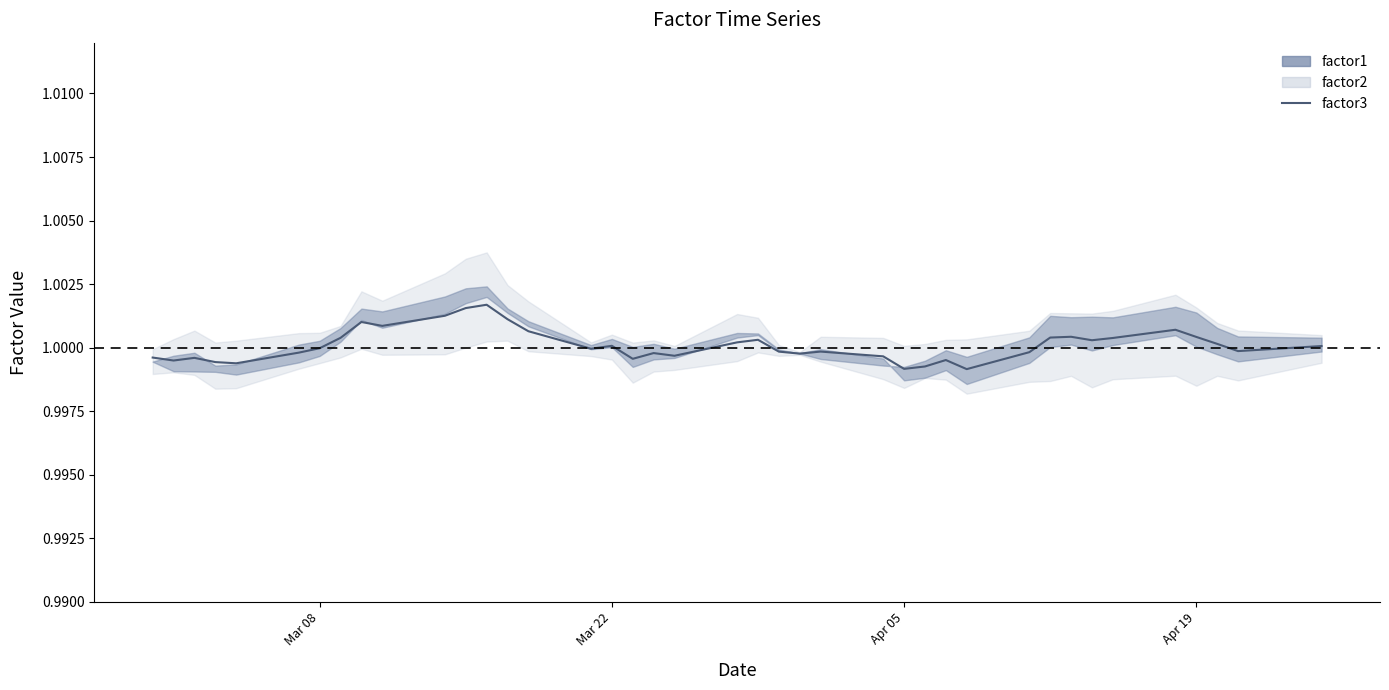

How many points are lower than both their immediate neighbors (excluding endpoints)?

11